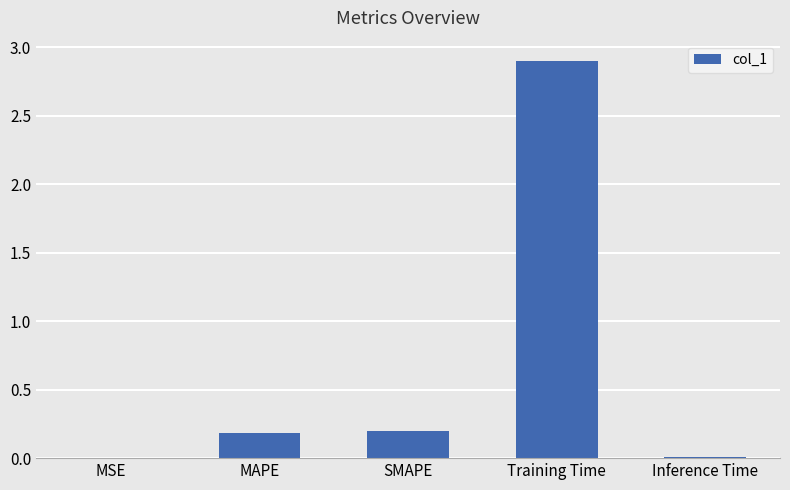

Is it true that the value at Inference Time is 0.0?

True